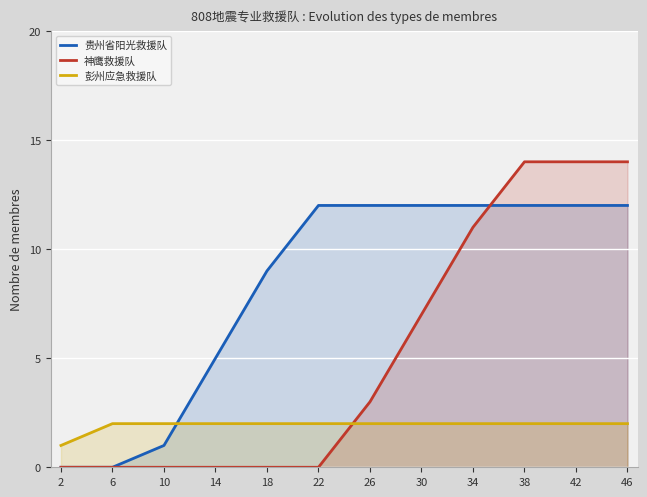

What is the value of the 彭州应急救援队 point at the 10th from the left?

2